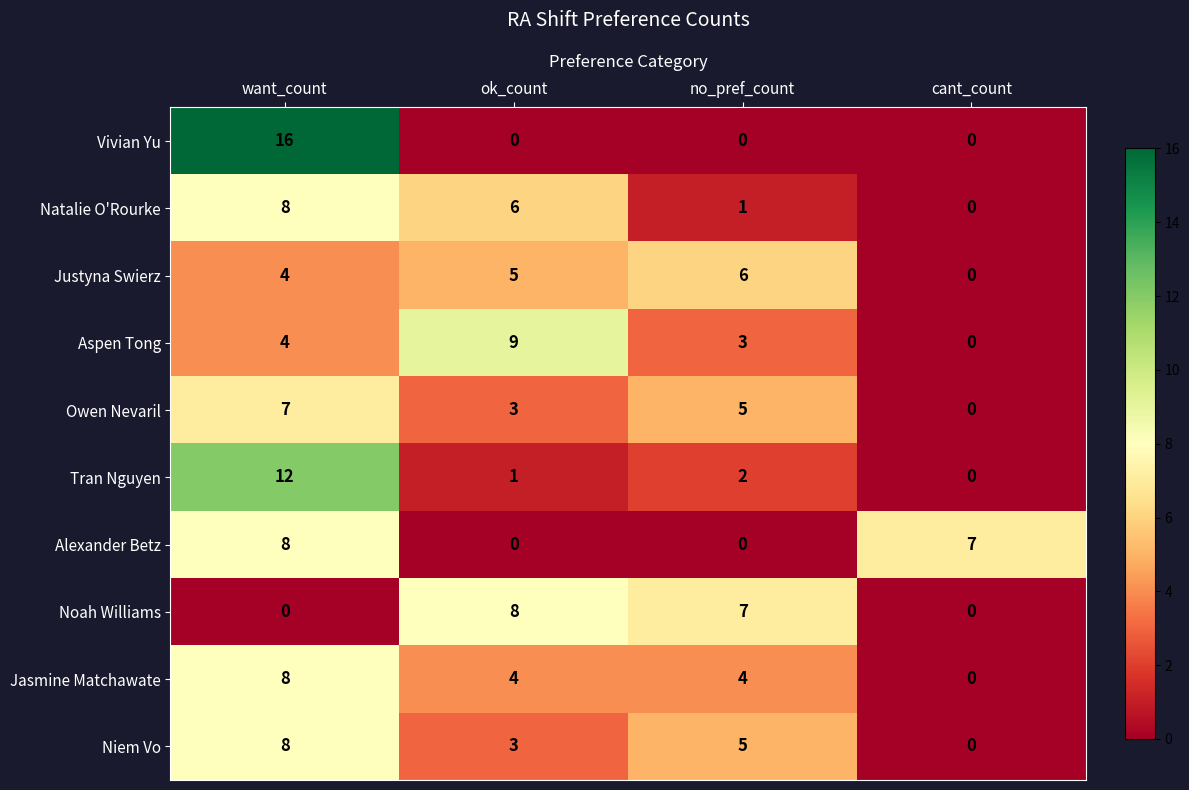

What is the average value of the Vivian Yu series?

4